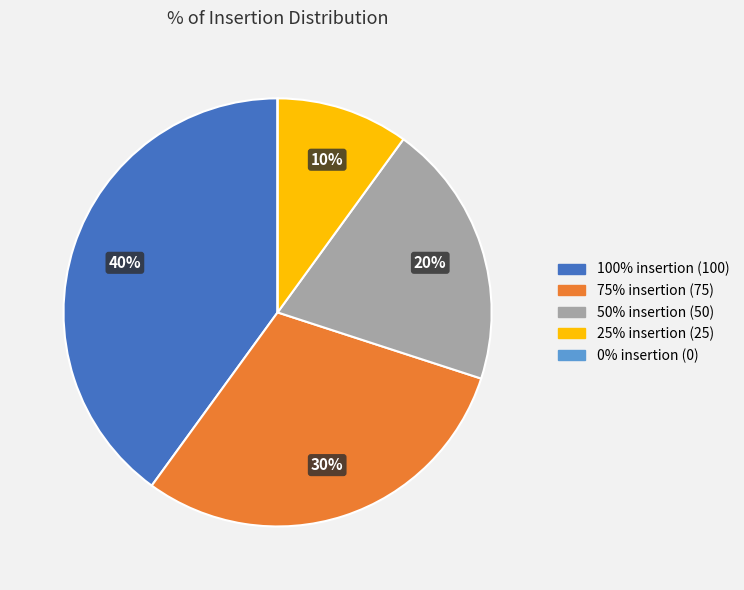

Is there any slice that represents more than half of the pie?

No